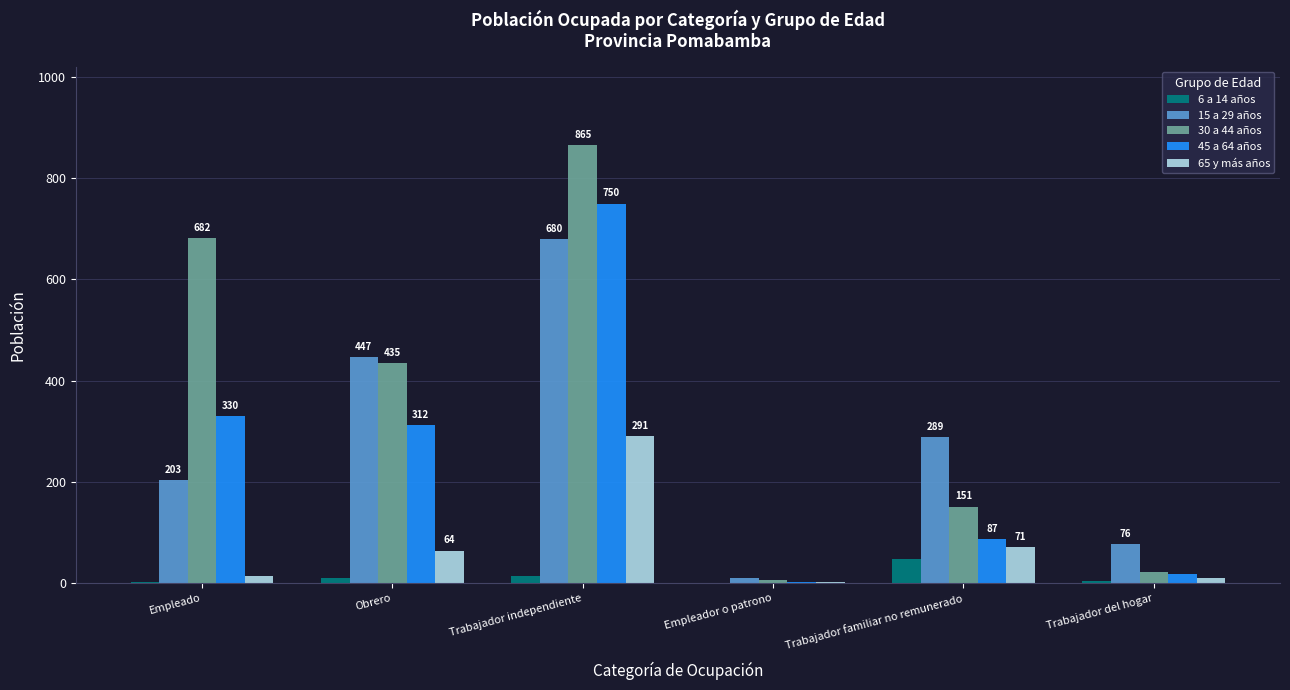

What is the approximate value of 65 y más años at Empleador o patrono?

2